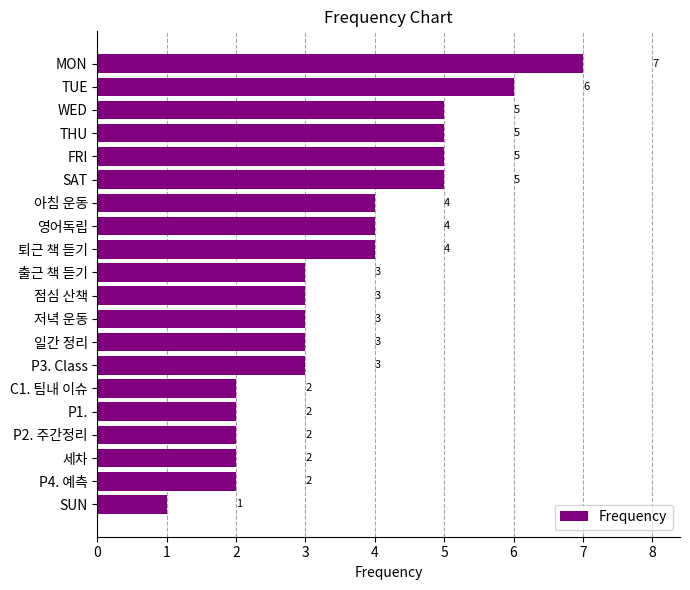

Approximately how many times larger is the value at TUE compared to 세차?

3.0